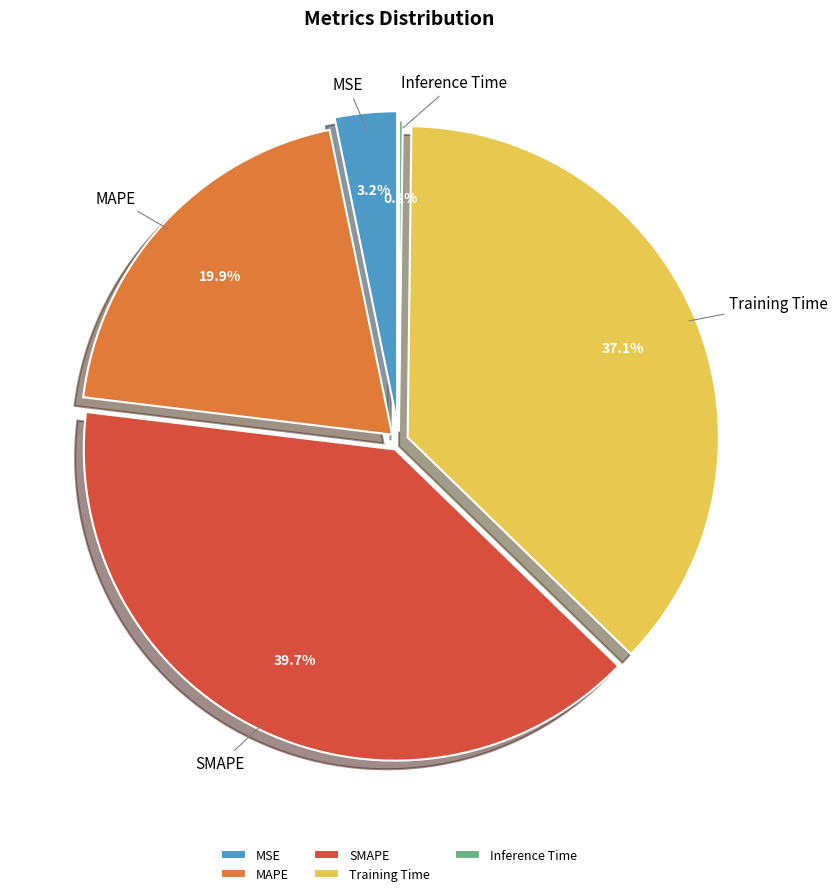

The Inference Time slice represents 0% of the pie. True or false?

True